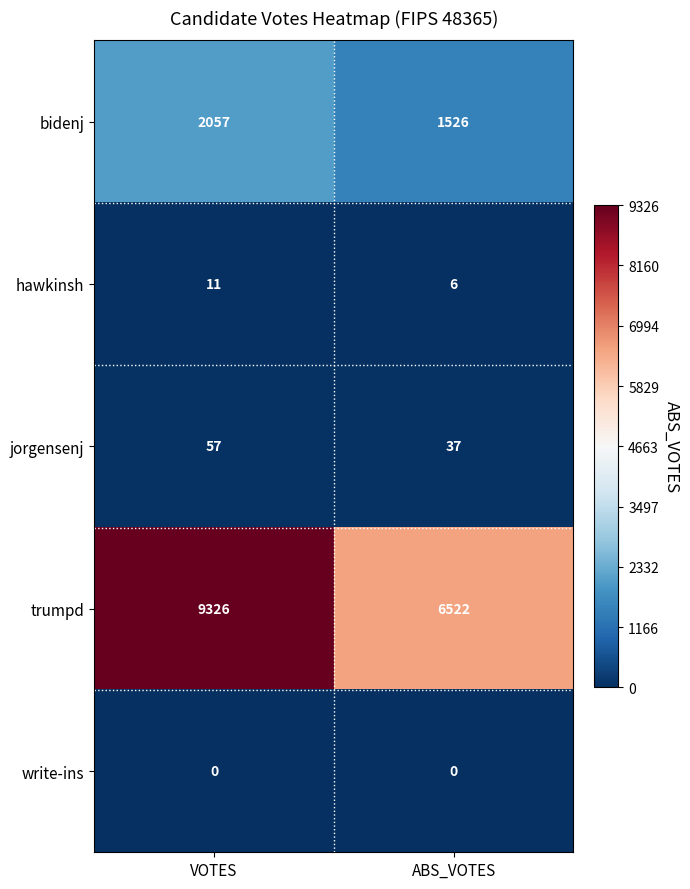

Which label corresponds to the largest value in the chart?

VOTES